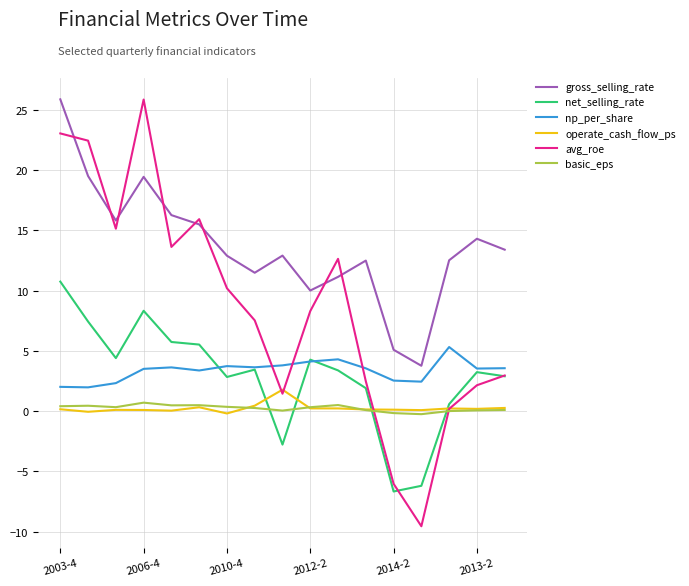

Which series has the largest total across all categories?

gross_selling_rate